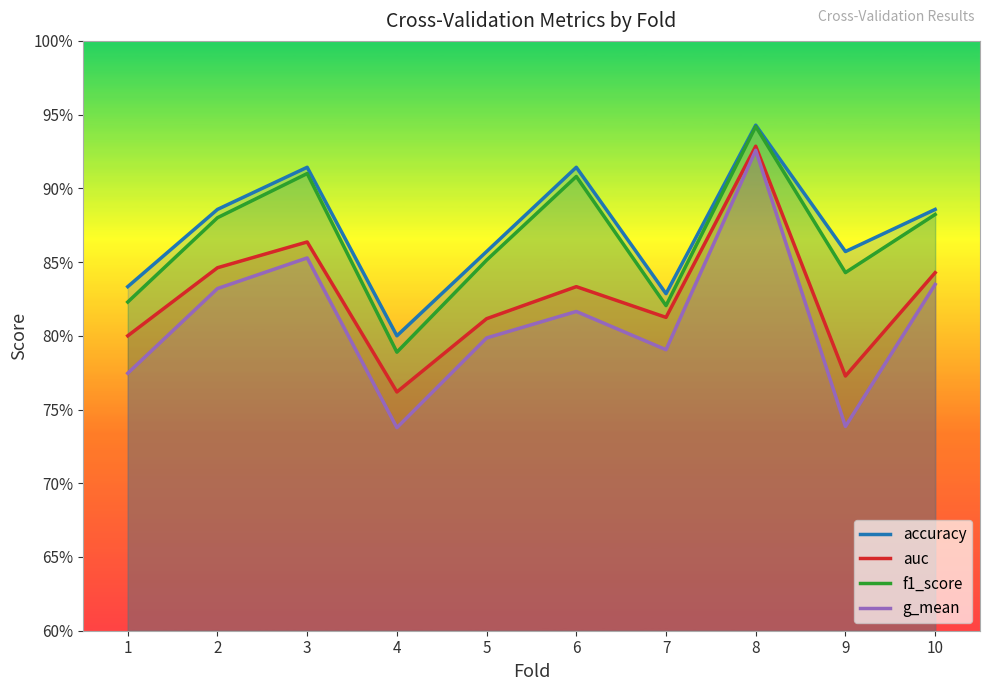

At which label does auc reach its peak?

8